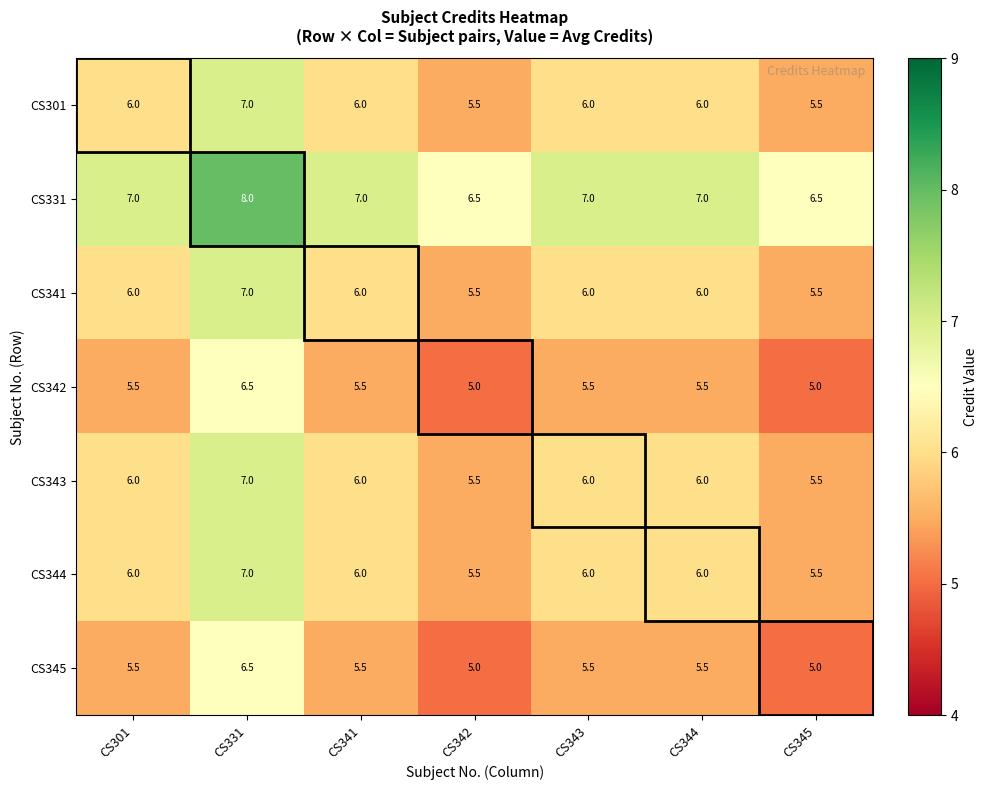

Count the number of categories in the chart.

7